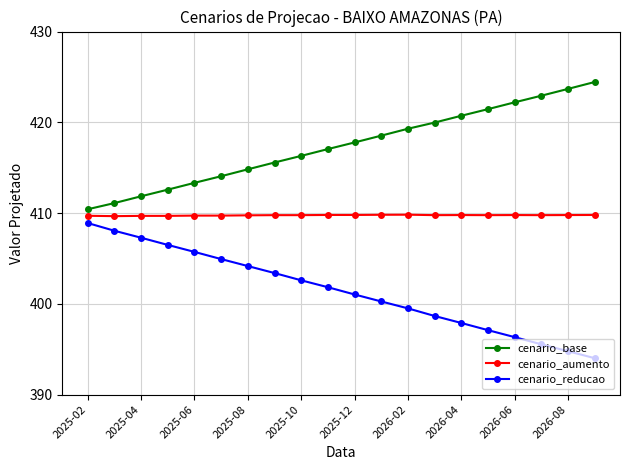

Rank the series by their average value, from highest to lowest.

cenario_base, cenario_aumento, cenario_reducao